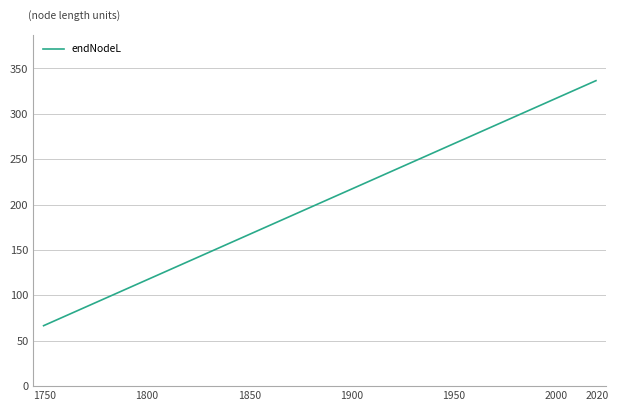

What is the average value?

289.8